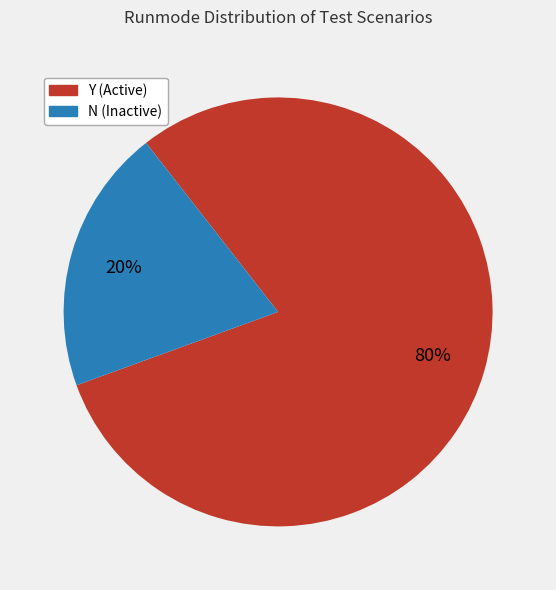

Between N and Y, which is larger?

Y